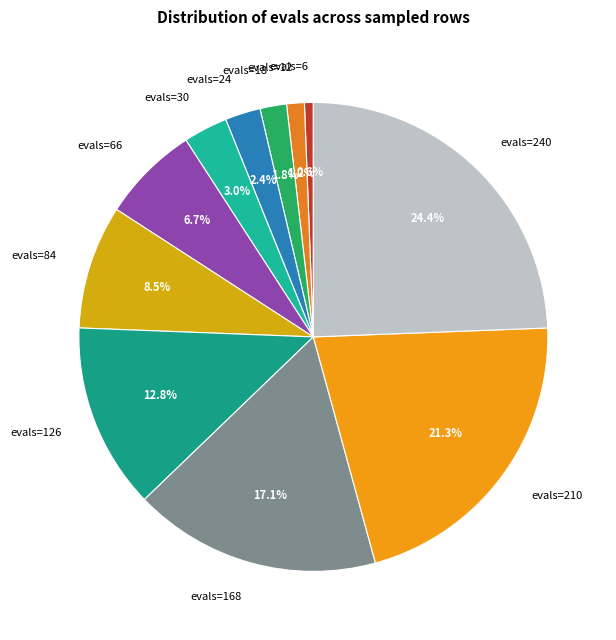

Do evals=126 and evals=240 together represent more than half of the pie?

No